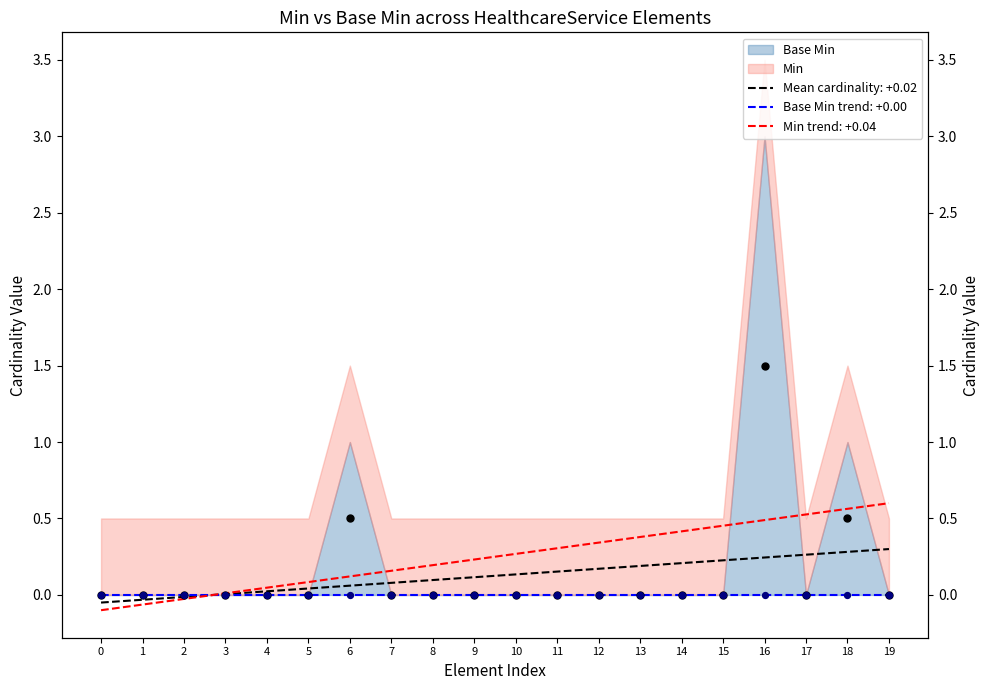

What is the change in value from 1 to 16?

+1.5